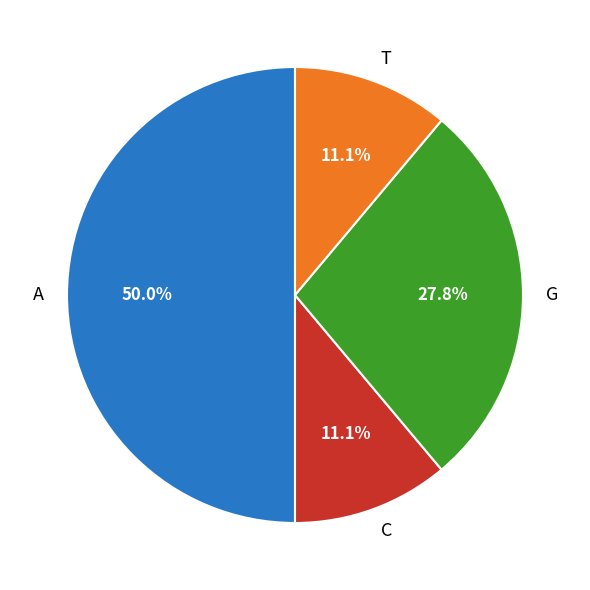

How much of the chart is everything except A?

50.0%